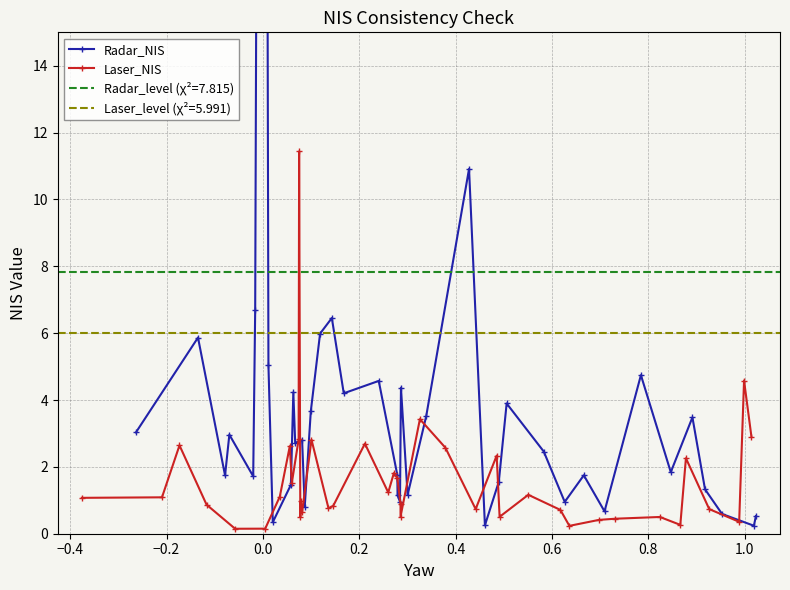

At how many categories does at least one series exceed 17?

1